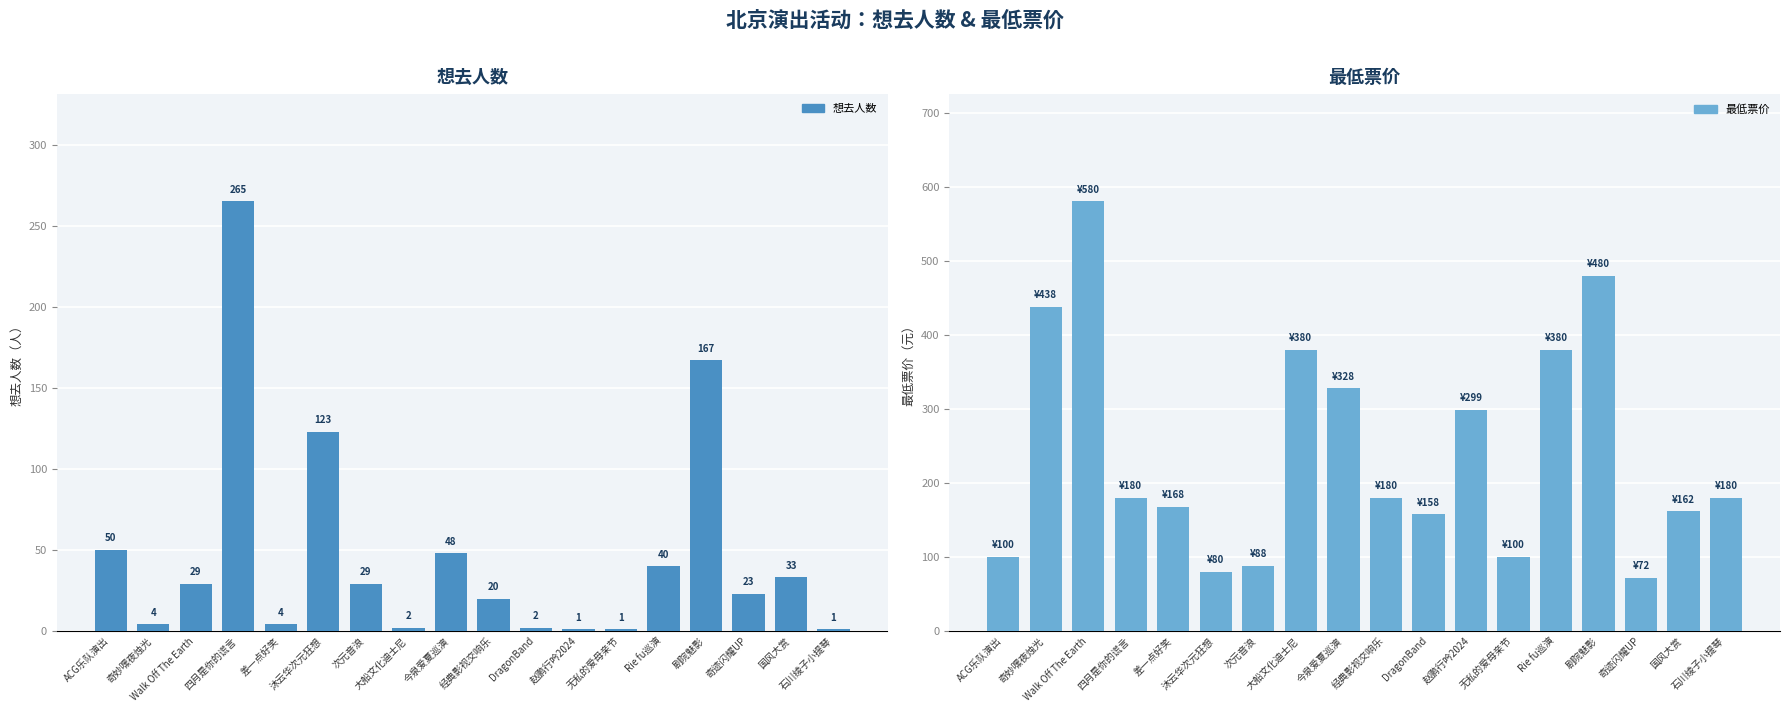

What value does the 最低票价 series have at 石川绫子小提琴, to the nearest 100?

200